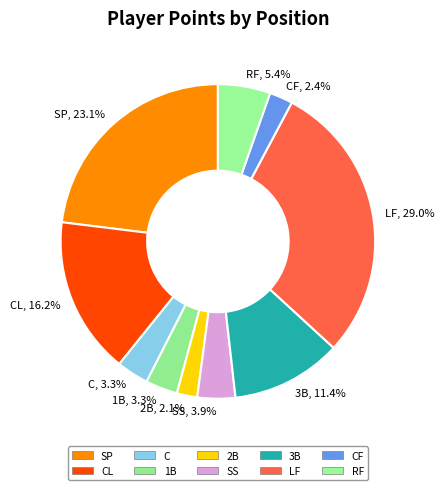

How much of the chart is everything except C?

96.7%